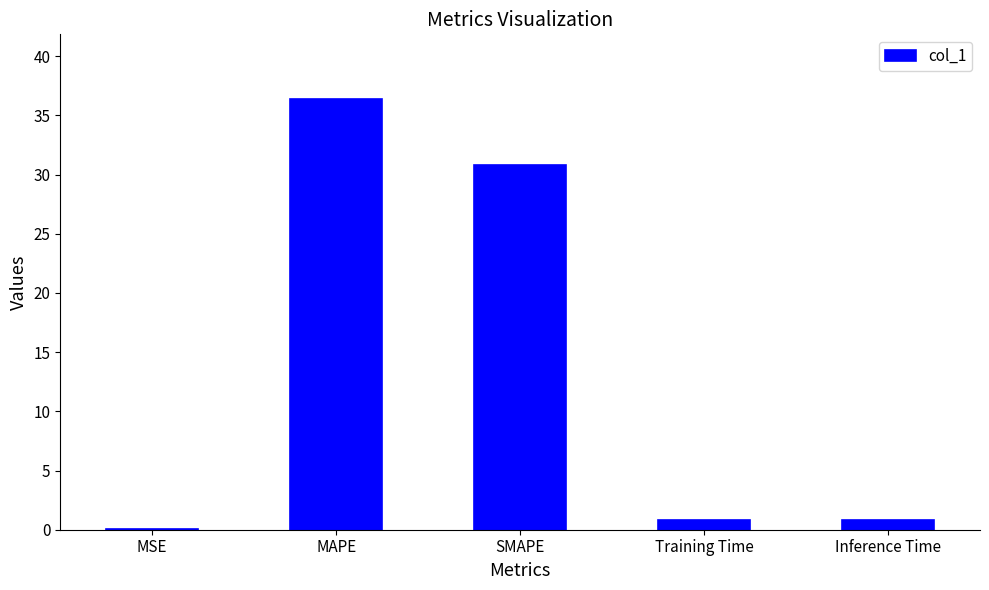

The value at MAPE is 36.4. True or false?

True